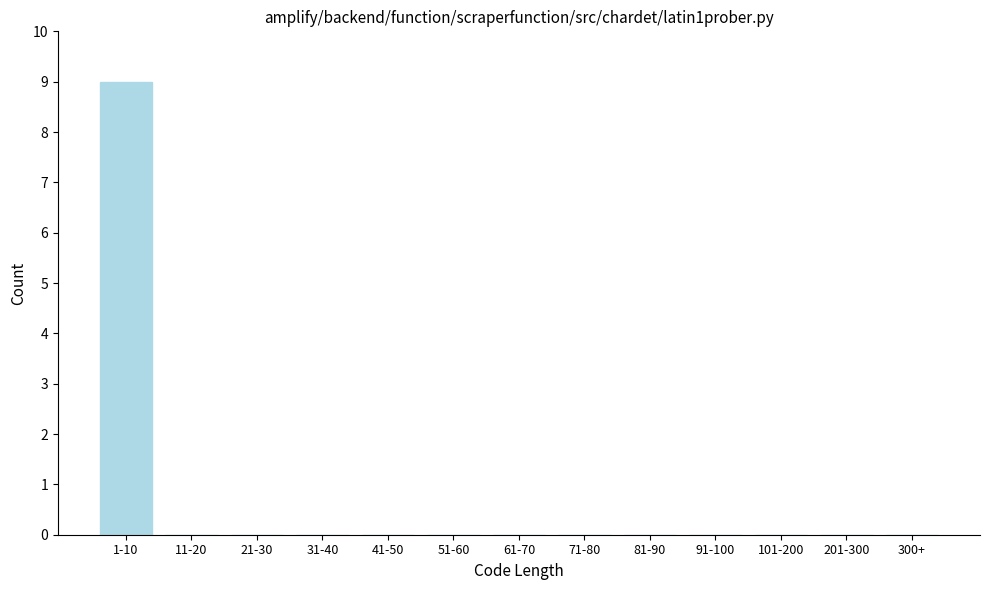

Reading left to right, extract all data points from this chart.

1-10=9	11-20=0	21-30=0	31-40=0	41-50=0	51-60=0	61-70=0	71-80=0	81-90=0	91-100=0	101-200=0	201-300=0	300+=0